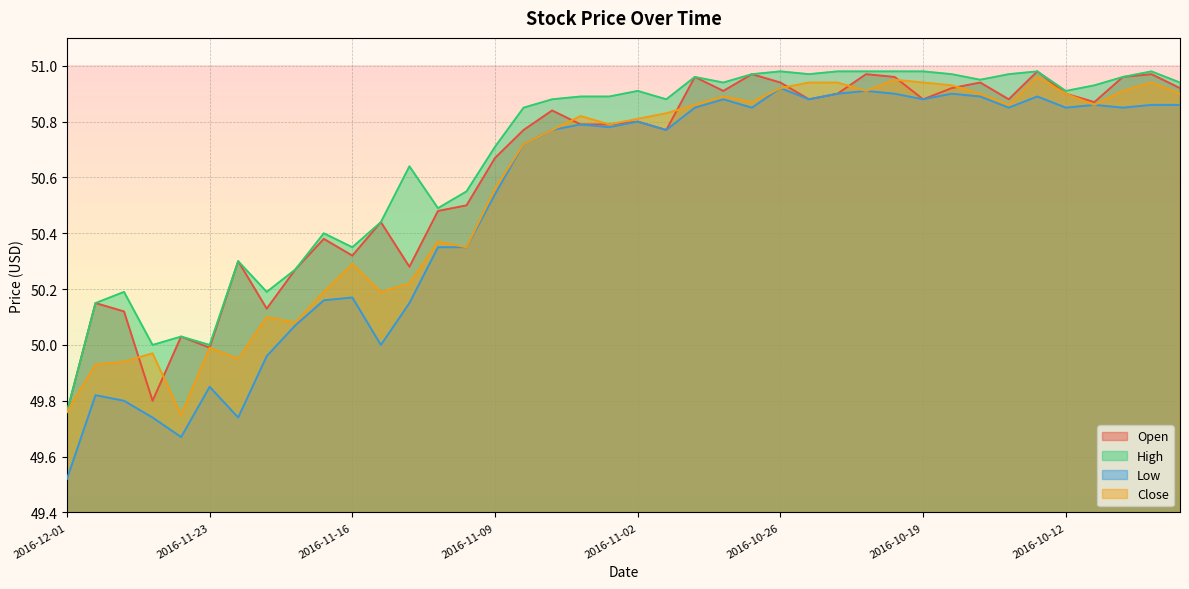

What is the sum of all Close values?

2022.8